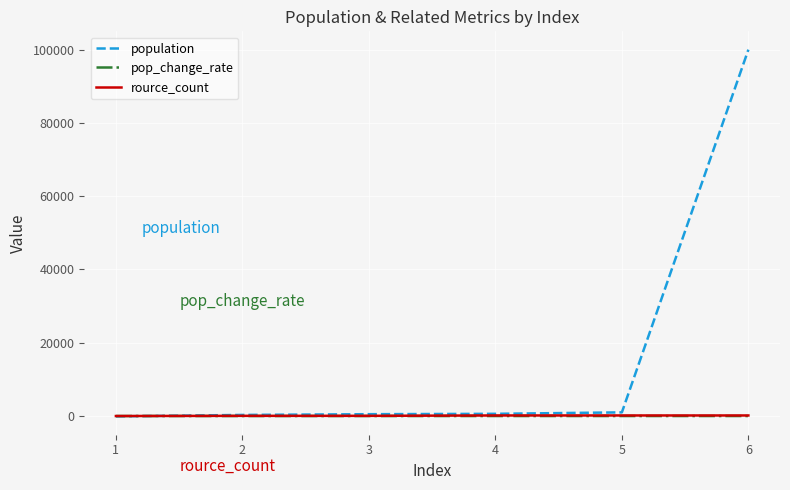

Which series has the largest total across all categories?

population